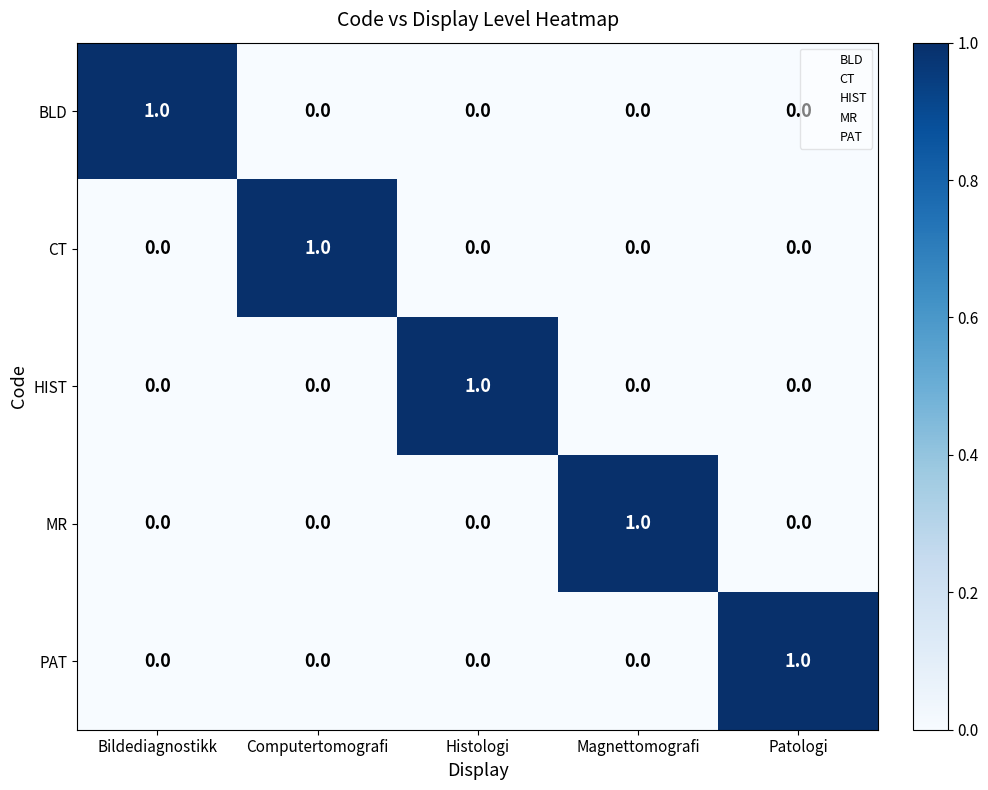

Which category has the highest value in the BLD series?

Bildediagnostikk